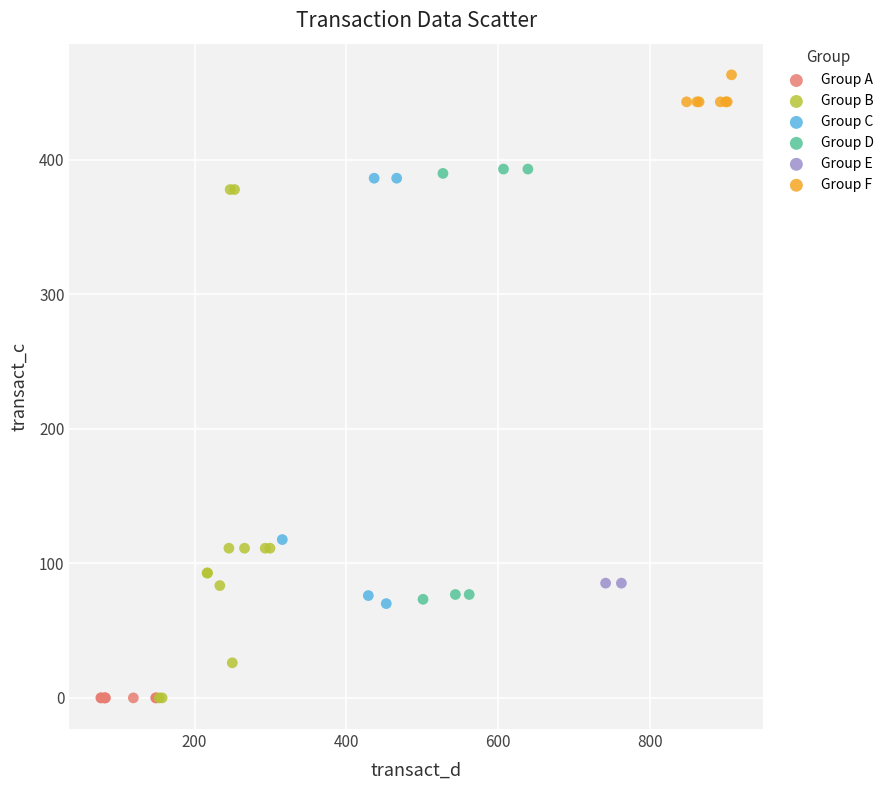

What are all the series names shown in the legend?

Group A, Group B, Group C, Group D, Group E, Group F